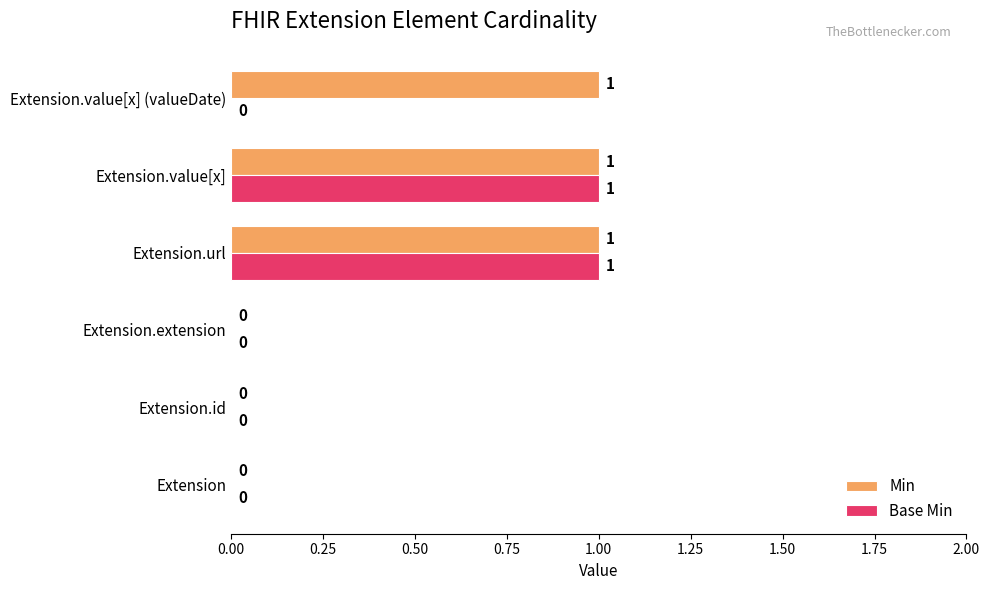

Is the value of Base Min at Extension.id greater than the value of Min at Extension.url?

No